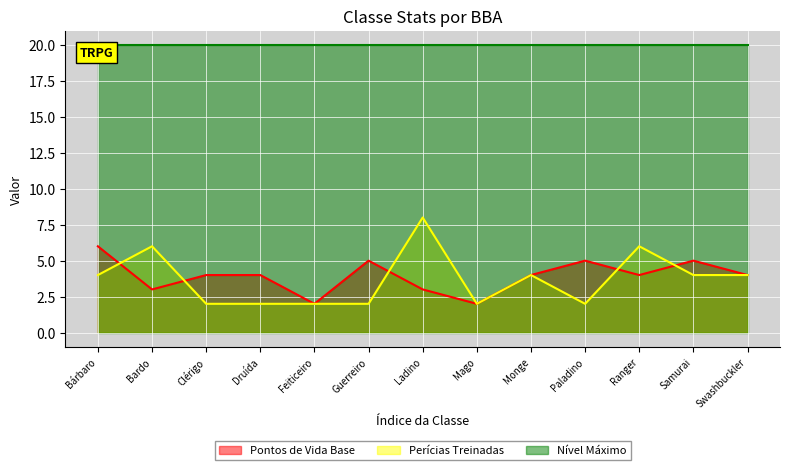

The value of Perícias Treinadas at Bárbaro is 3. True or false?

False